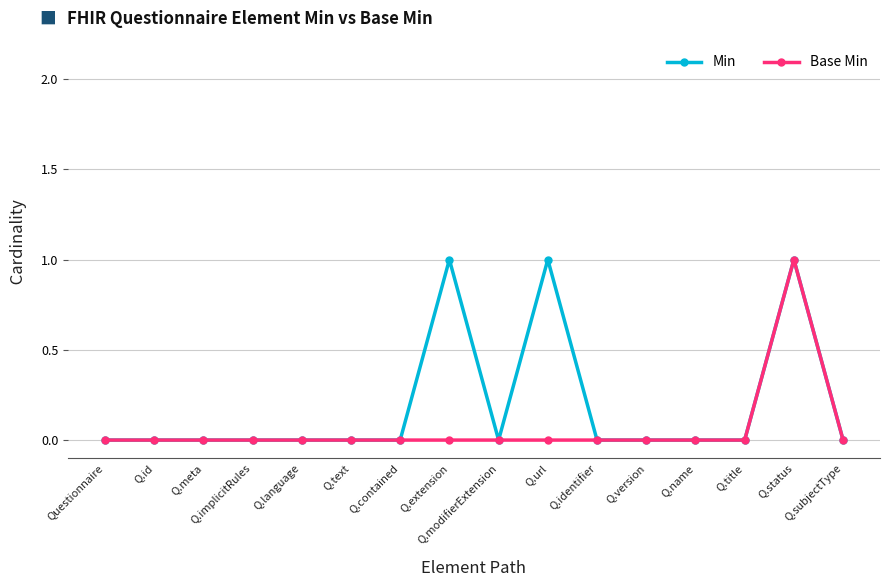

True or false: Min has more than 2 points higher than both neighbors.

True